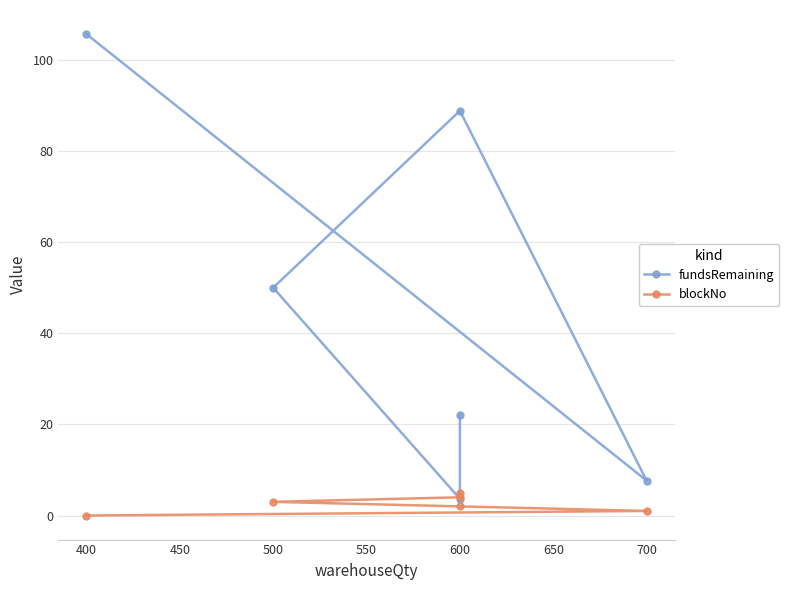

Is this an area chart (filled region under the line)?

No